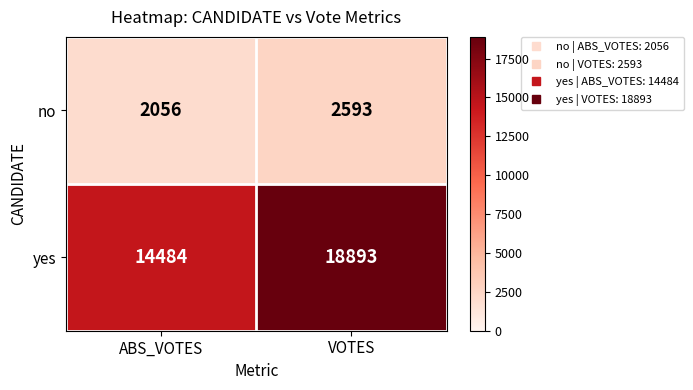

How many distinct data groups are displayed?

2